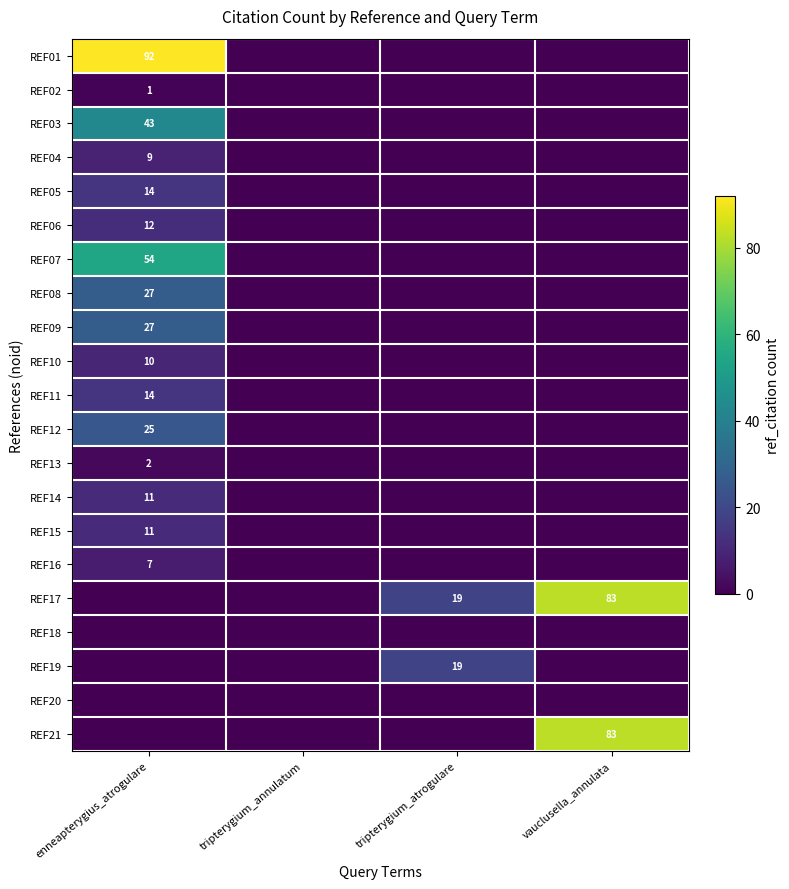

Is it true that REF14 equals 16 at enneapterygius_atrogulare?

False